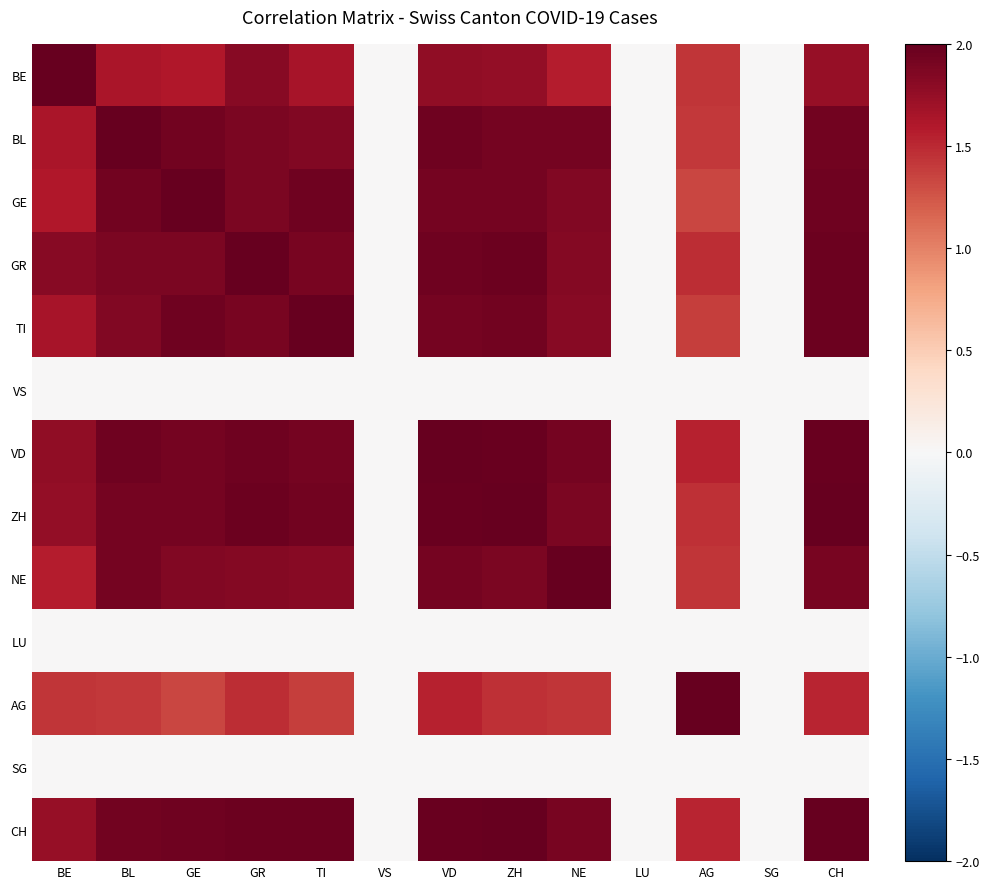

Rank the series by their maximum value, from highest to lowest.

BE, BL, GR, TI, VD, AG, CH, GE, NE, ZH, VS, LU, SG